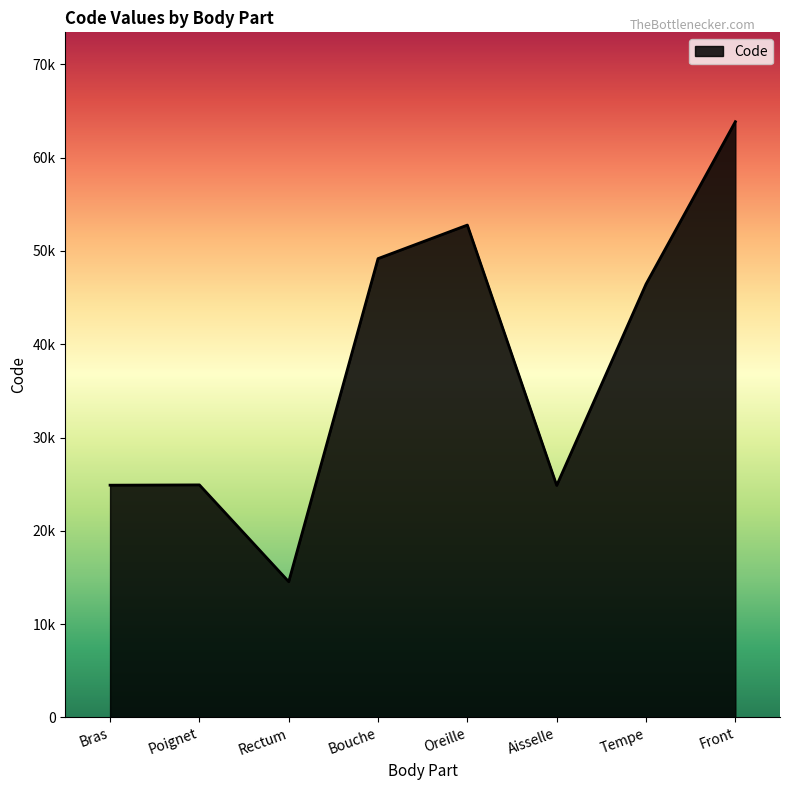

What is the maximum value shown in the chart?

63864